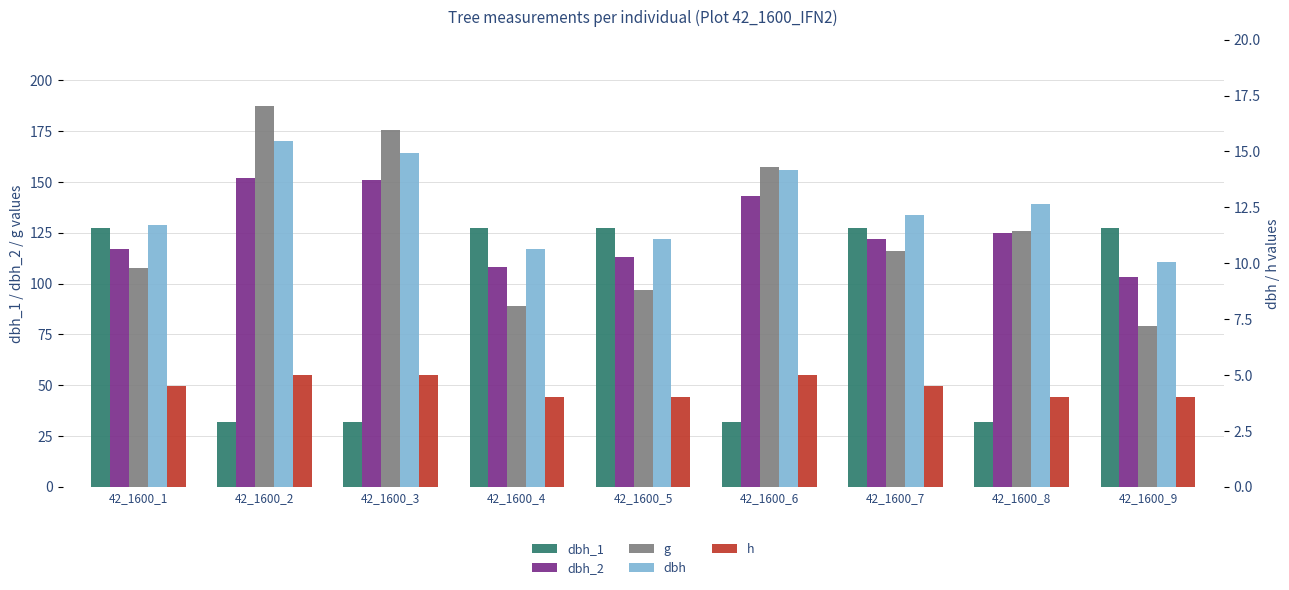

Which has a higher value, 42_1600_2 or 42_1600_7?

42_1600_7